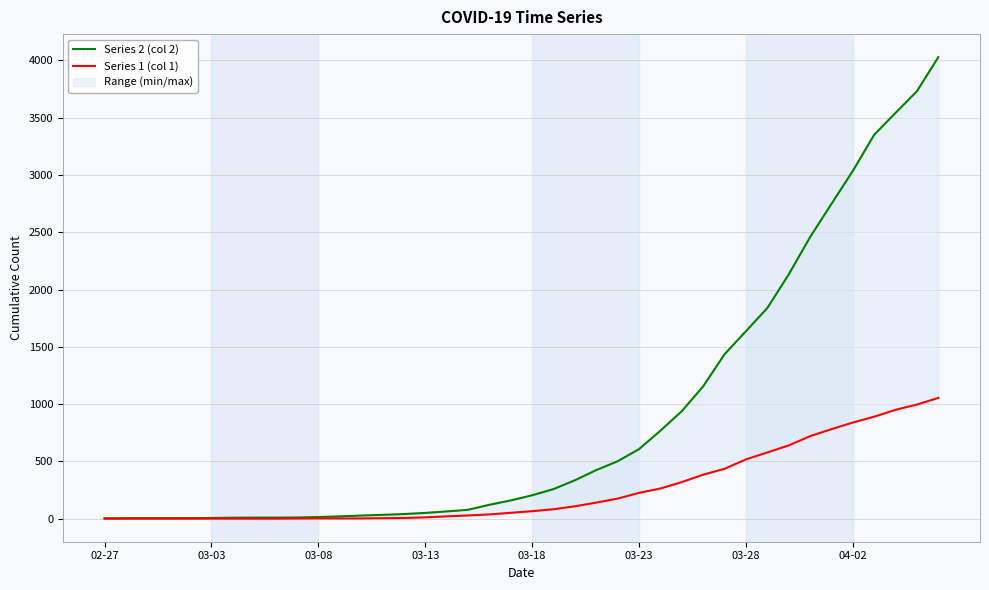

How many values in the Series 2 (col 2) series exceed 204?

19